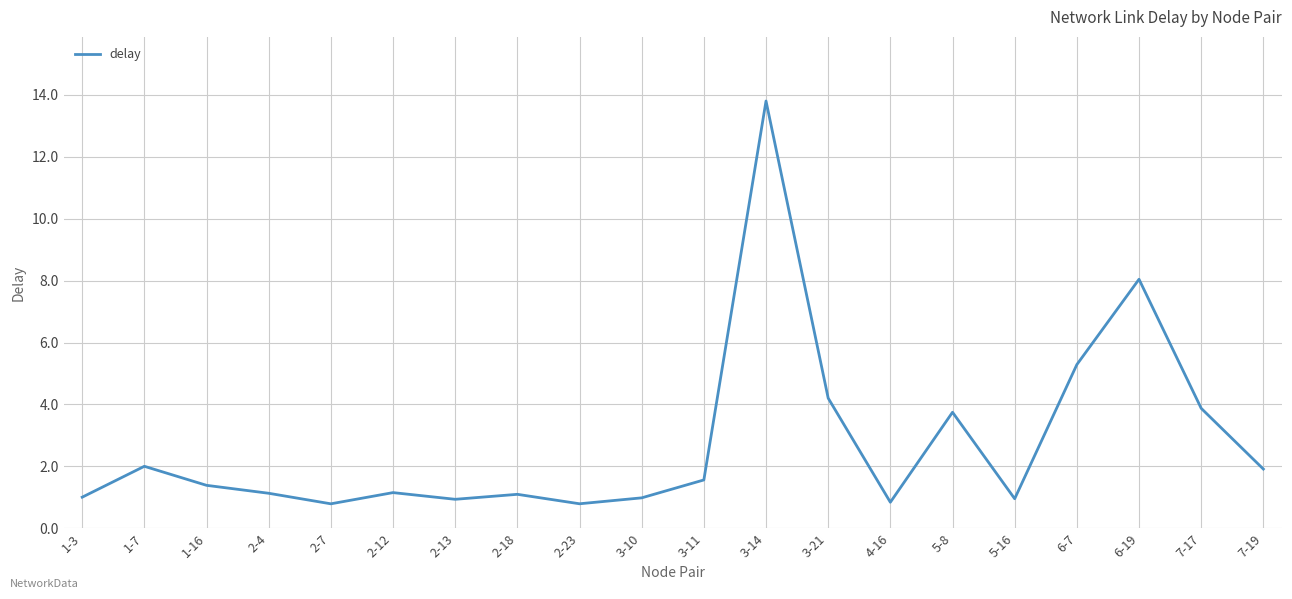

Approximately how many times larger is the value at 2-7 compared to 7-19?

0.4